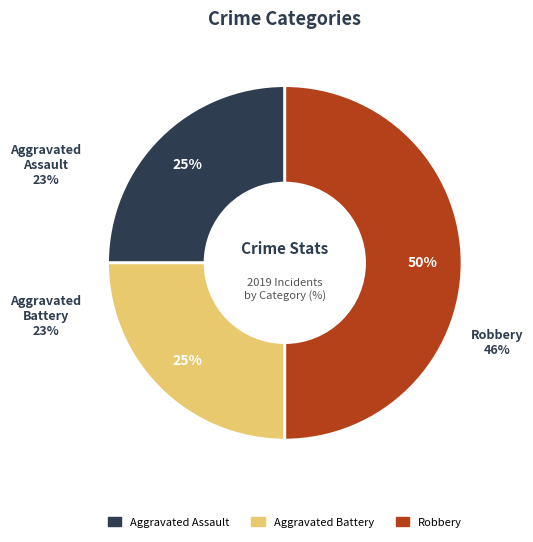

Is it true that Robbery is 50% of the pie?

True